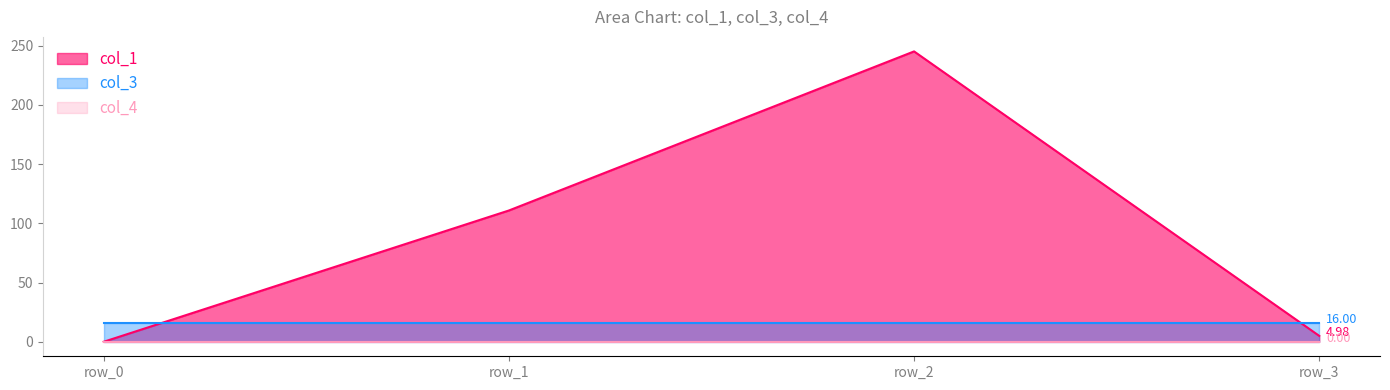

Reading left to right, what are all the values shown in this chart?

col_1: 0.0	110.8	245.2	5.0
col_3: 16.0	16.0	16.0	16.0
col_4: 0.0	0.0	0.0	0.0